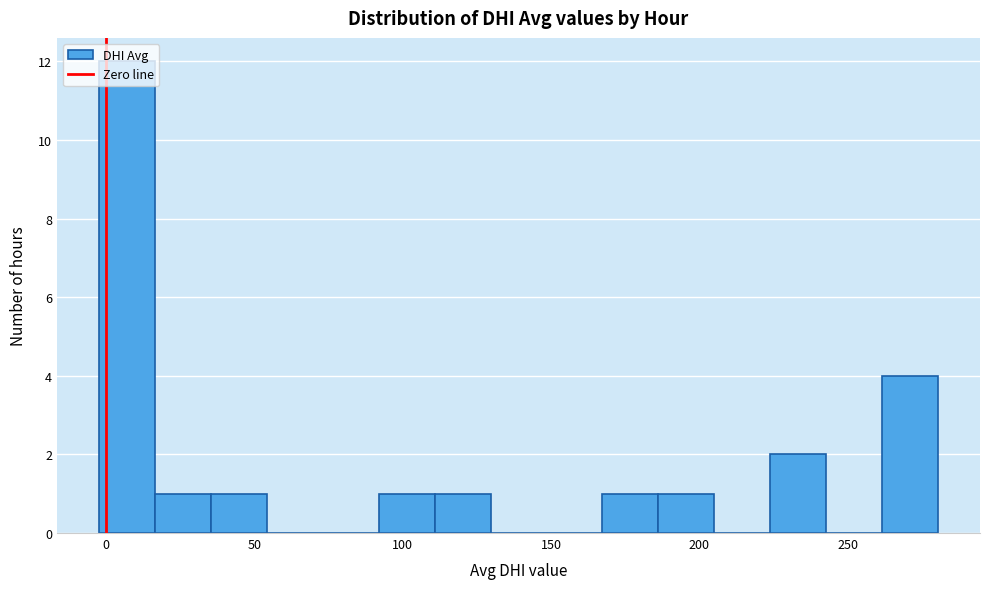

Read against the x-axis, roughly where is the centre of the tallest bar?

5